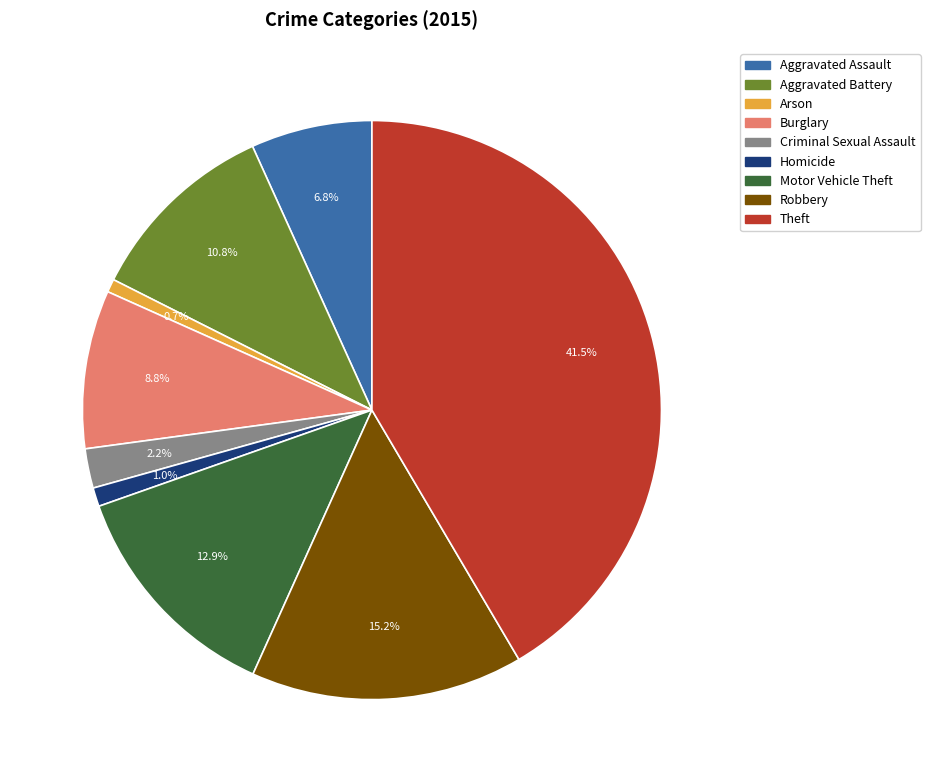

What is the largest slice in the pie chart?

Theft